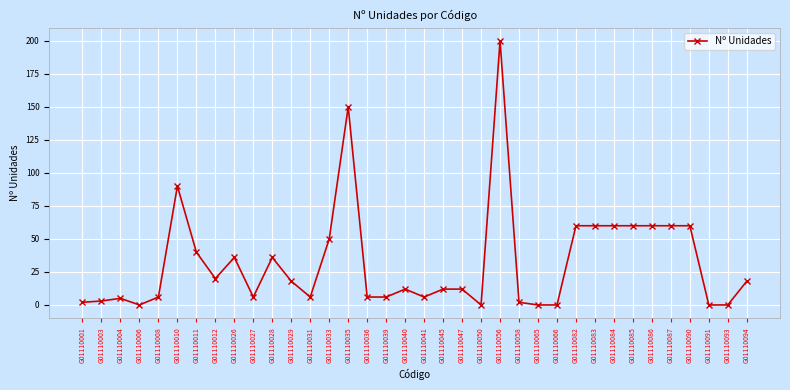

What is the sum of all values?

1162